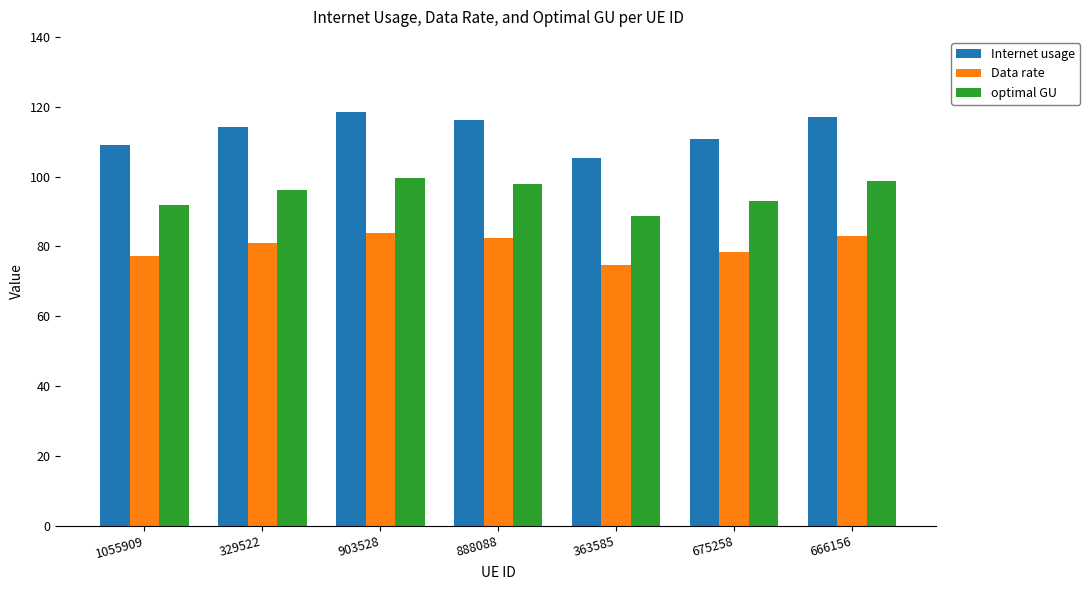

What is the label of the 7th bar from the left?

666156